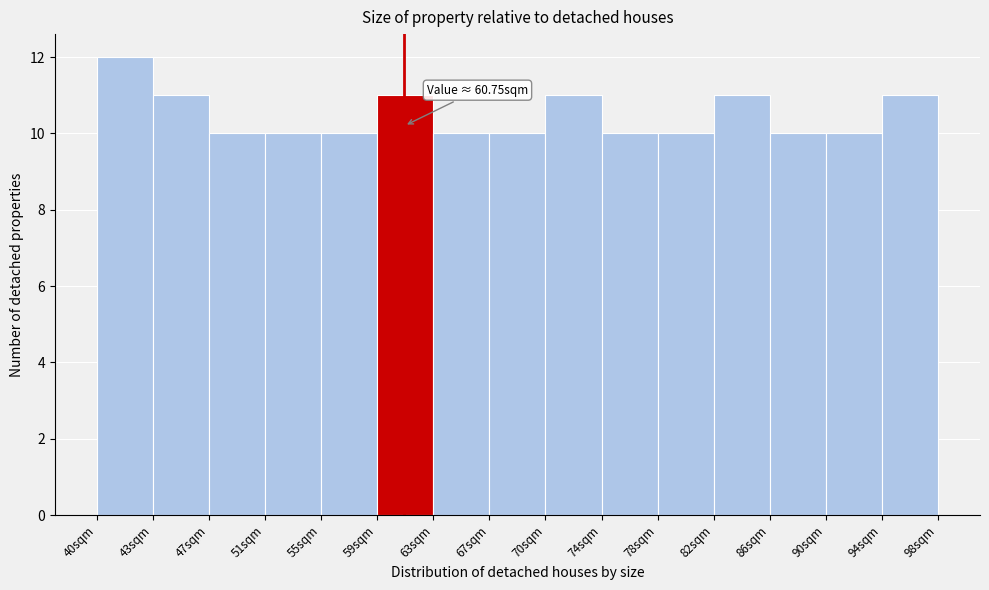

Which range on the x-axis has the tallest bar?

39.5 to 43.5